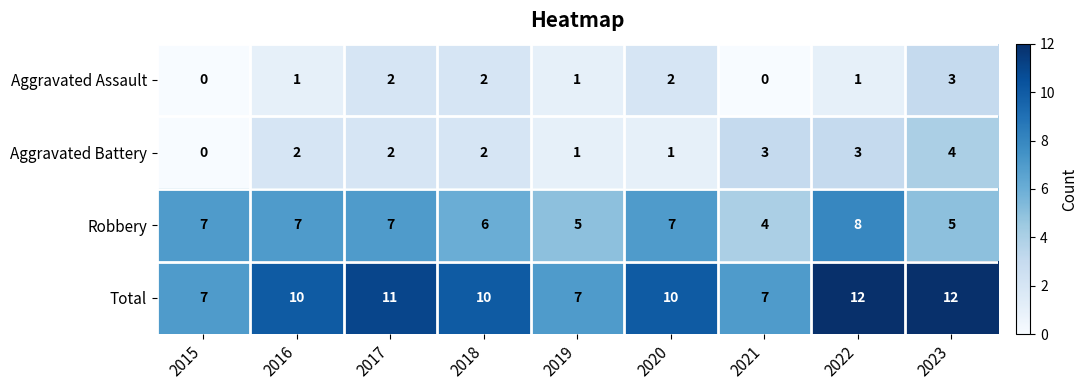

What is the maximum value for Aggravated Assault?

3